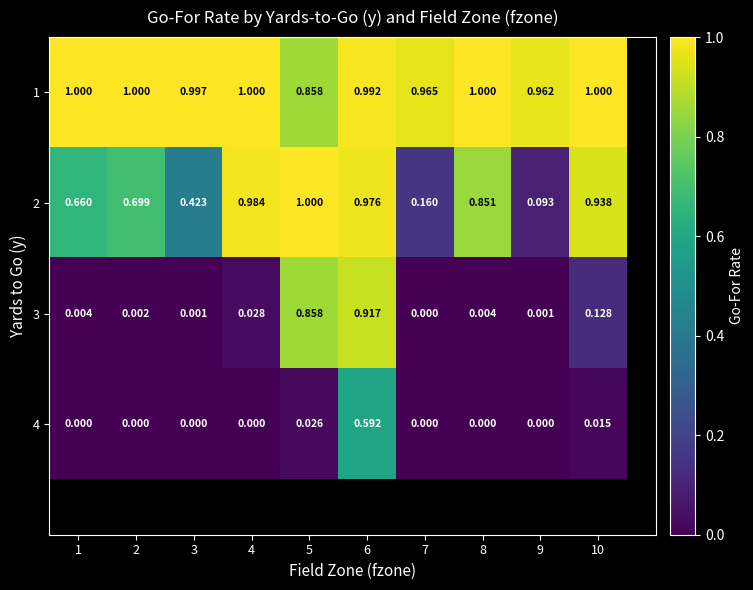

At which category does the chart reach its minimum across all series?

7